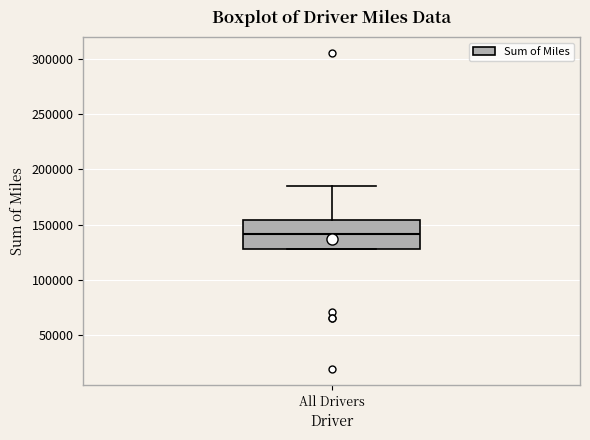

Transcribe this box plot: give where the median line is, the range the box spans, and where the two whiskers end, as read against the y-axis. The values are not printed on the chart, so give them approximately, as read against the axis.

median 140000, box 130000 to 155000, whiskers 130000 to 185000